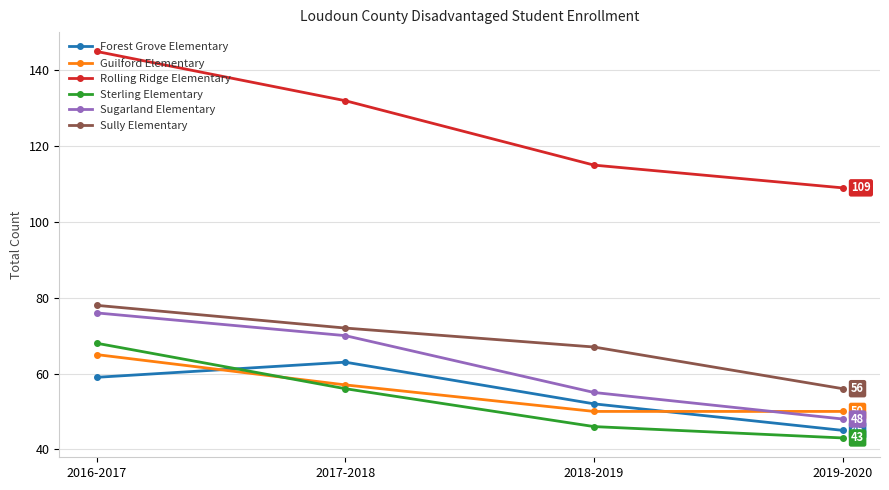

How many Guilford Elementary values are between 50 and 65?

4